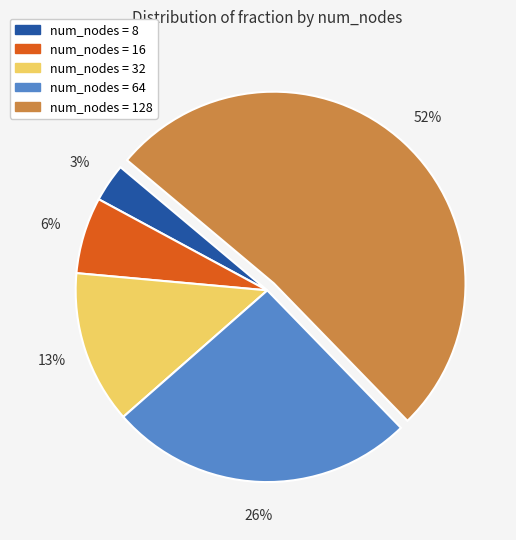

Is there any slice that represents more than half of the pie?

Yes